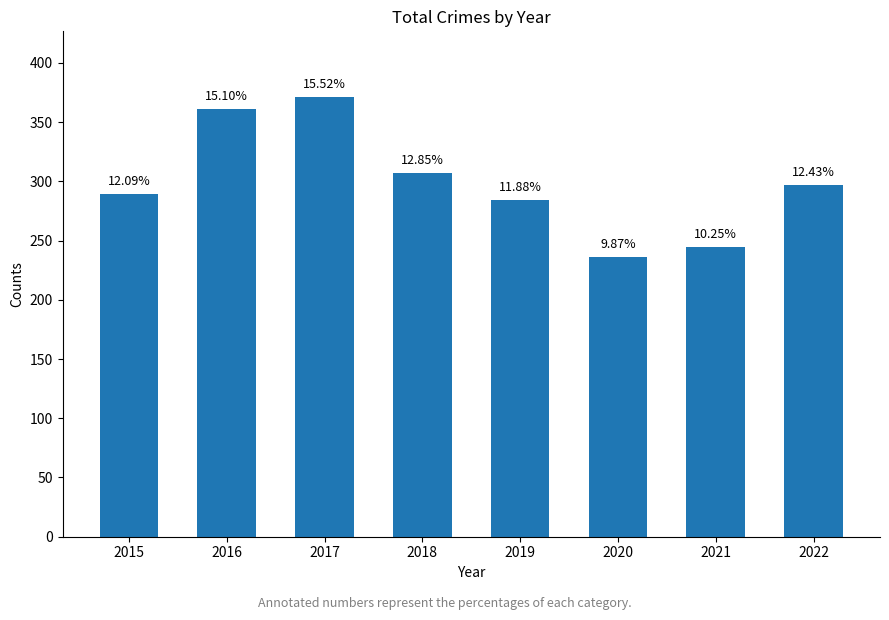

Which category has the highest value across all series?

2017